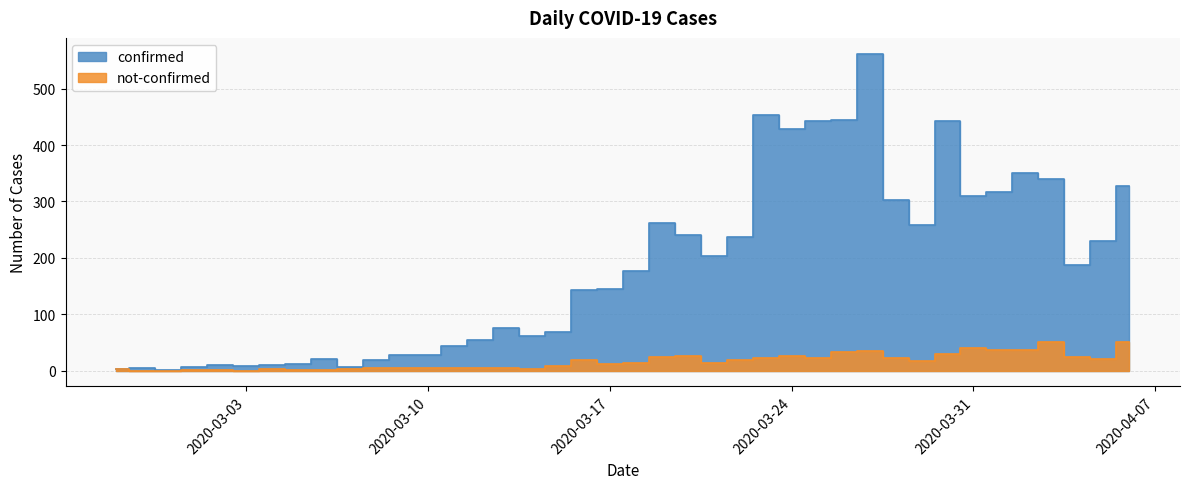

Which category has the lowest value in the confirmed series?

2020-02-29